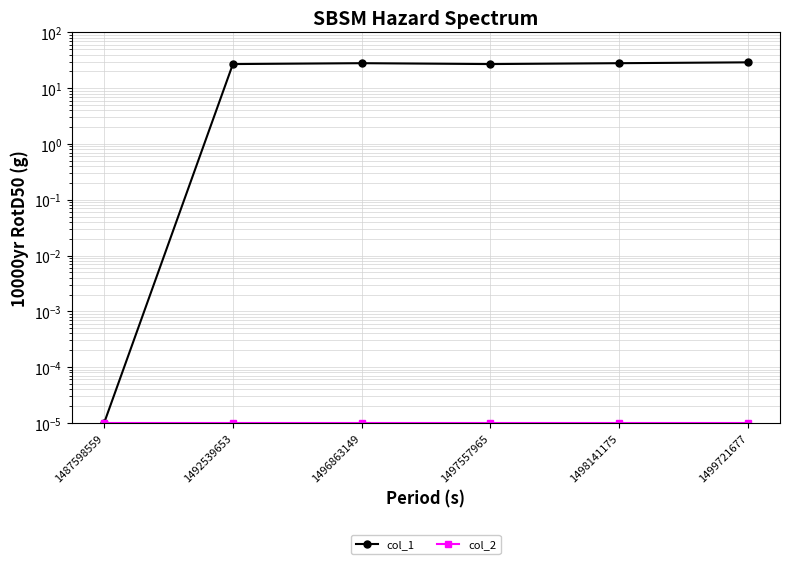

Which category has the lowest value across all series?

1487598559